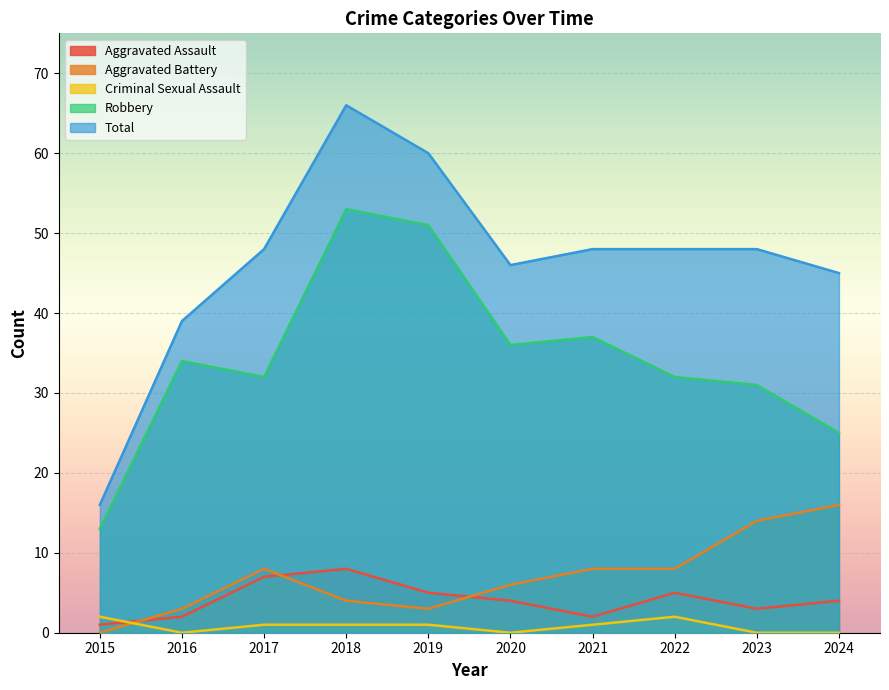

True or false: Robbery has a value of 18 at 2023.

False